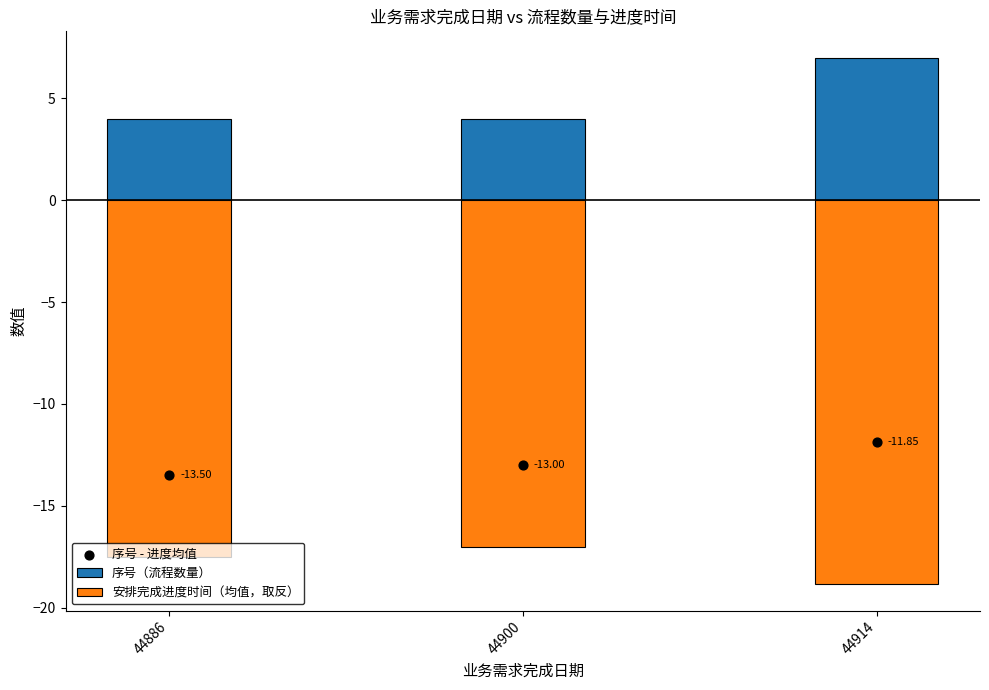

At how many categories does at least one series exceed 2?

3